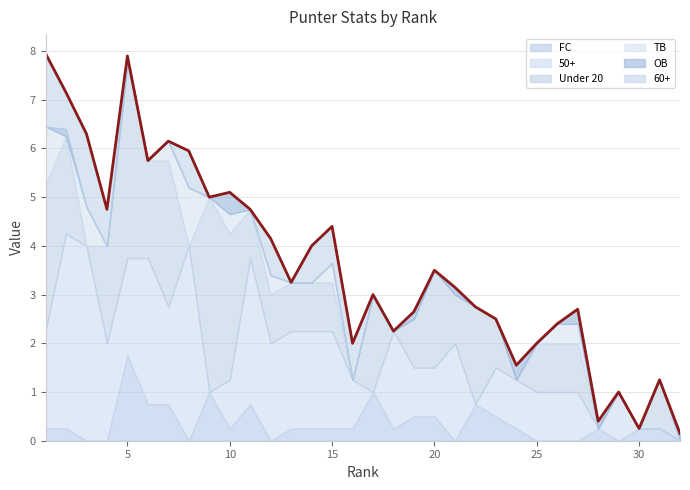

Which category has the lowest value across all series?

3